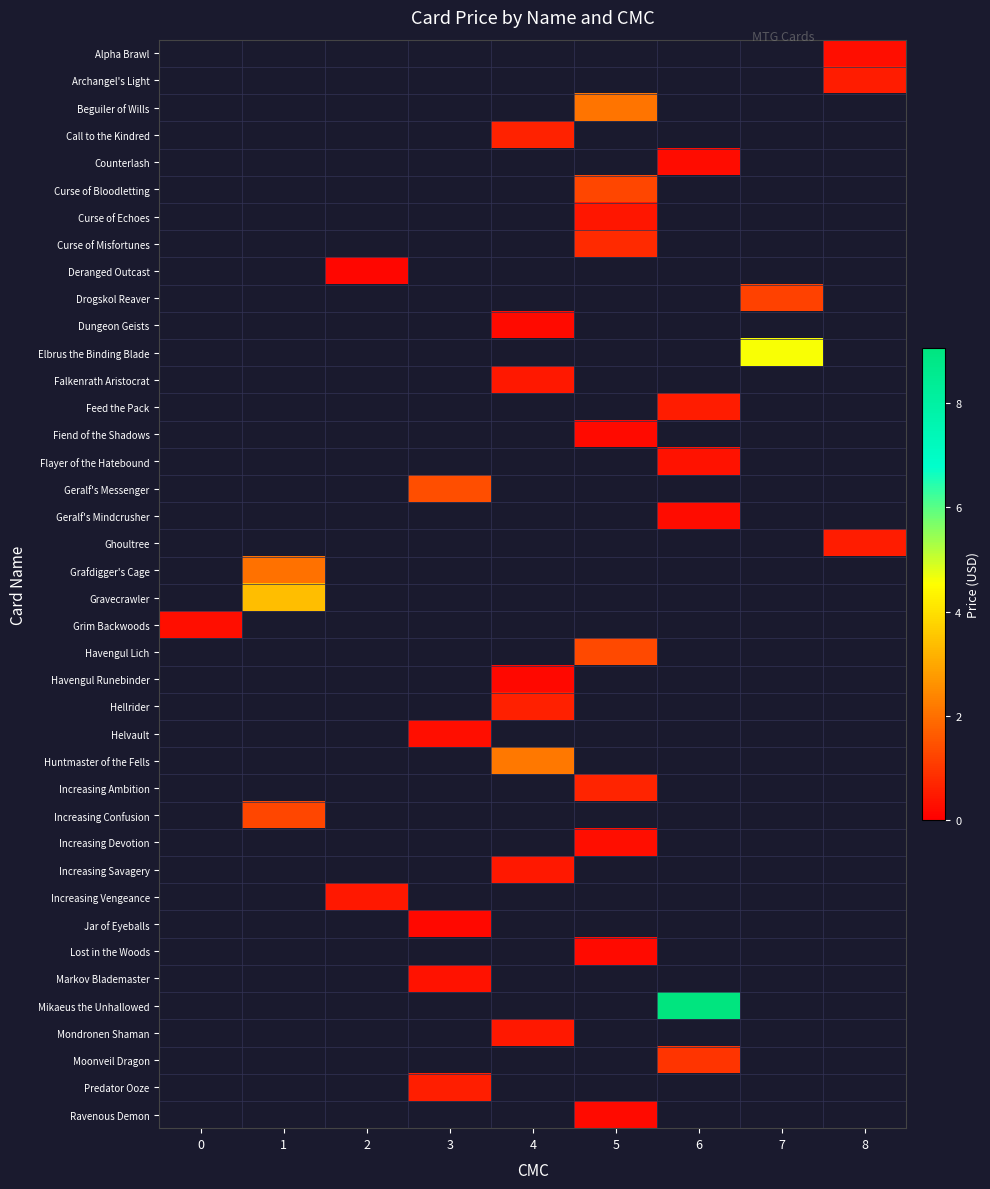

True or false: Geralf's Messenger has a value of 1.4 at 3.

True